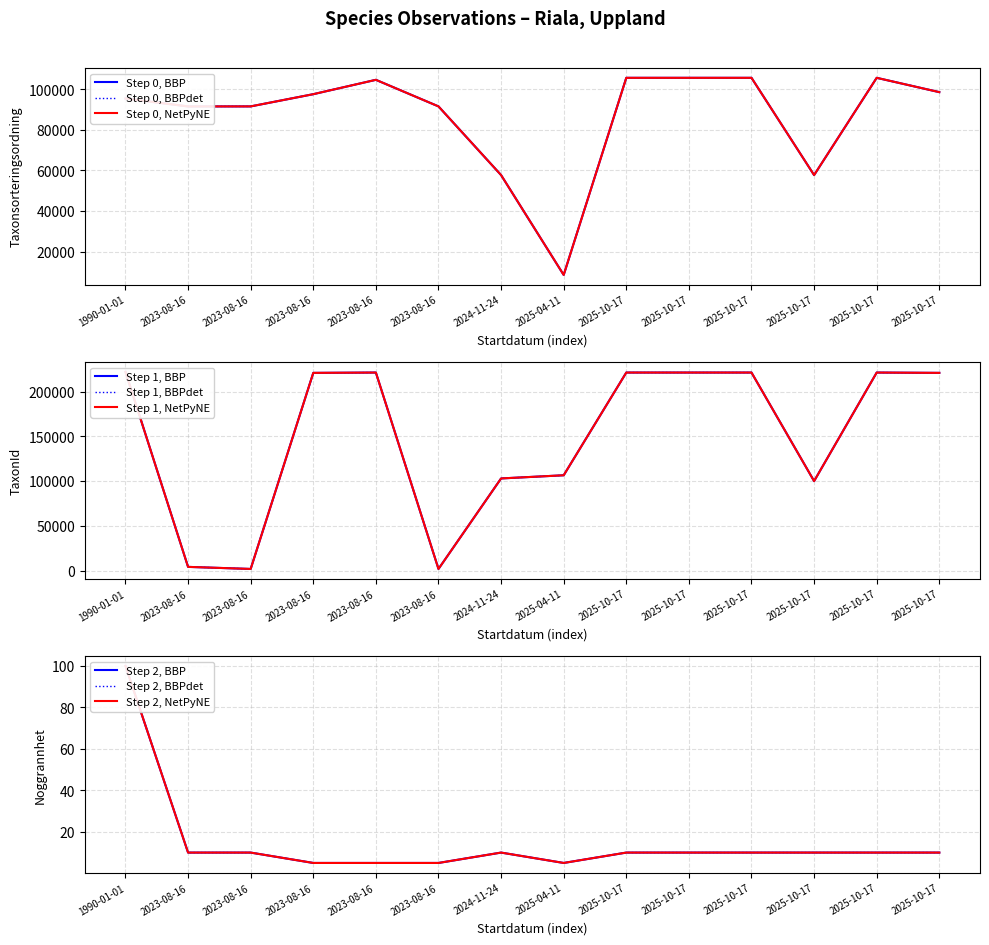

Reading left to right, extract all data points from this chart.

Taxonsorteringsordning: 1990-01-01=95525	2023-08-16=91599	2023-08-16=91621	2023-08-16=97650	2023-08-16=104737	2023-08-16=91621	2024-11-24=57726	2025-04-11=8439	2025-10-17=105722	2025-10-17=105722	2025-10-17=105722	2025-10-17=57720	2025-10-17=105722	2025-10-17=98659
TaxonId: 1990-01-01=221941	2023-08-16=4362	2023-08-16=2059	2023-08-16=220787	2023-08-16=221144	2023-08-16=2059	2024-11-24=103015	2025-04-11=106554	2025-10-17=221144	2025-10-17=221144	2025-10-17=221144	2025-10-17=100049	2025-10-17=221144	2025-10-17=220787
Noggrannhet: 1990-01-01=100	2023-08-16=10	2023-08-16=10	2023-08-16=5	2023-08-16=5	2023-08-16=5	2024-11-24=10	2025-04-11=5	2025-10-17=10	2025-10-17=10	2025-10-17=10	2025-10-17=10	2025-10-17=10	2025-10-17=10